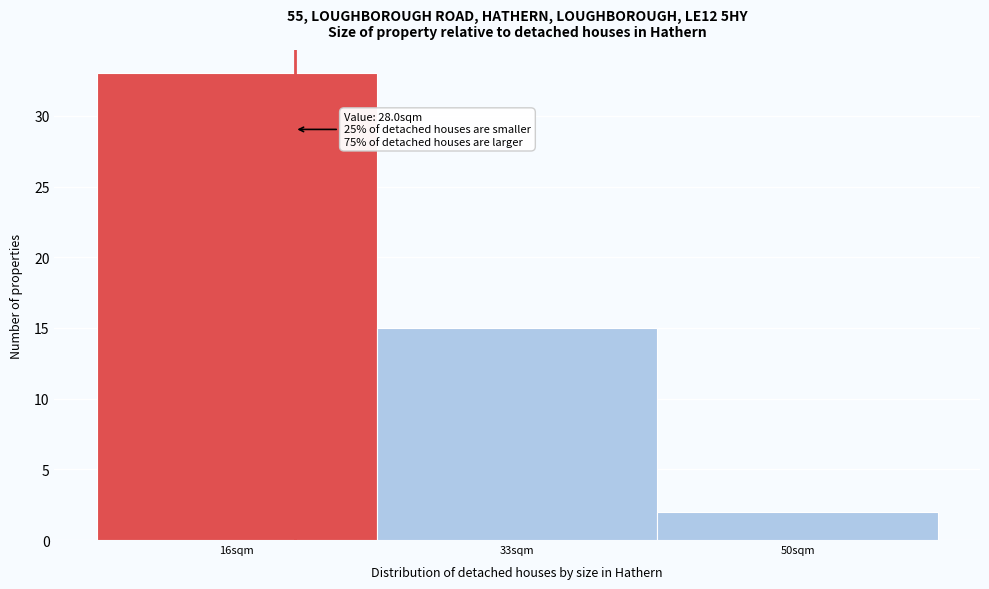

Reading left to right, extract all data points from this chart.

33	15	2